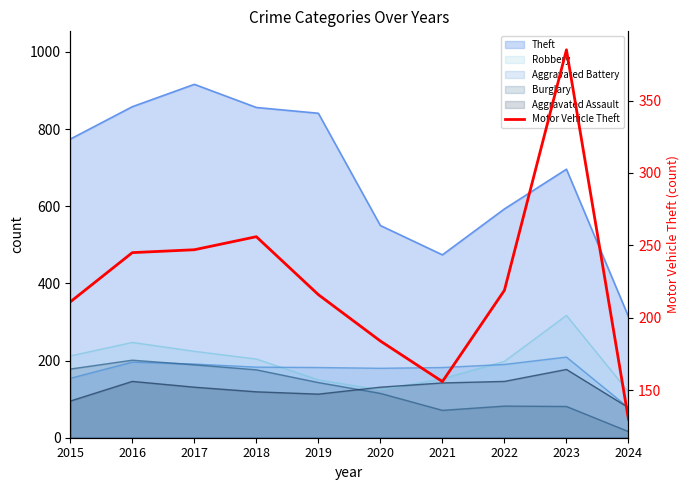

What is the maximum value shown in the chart?

385